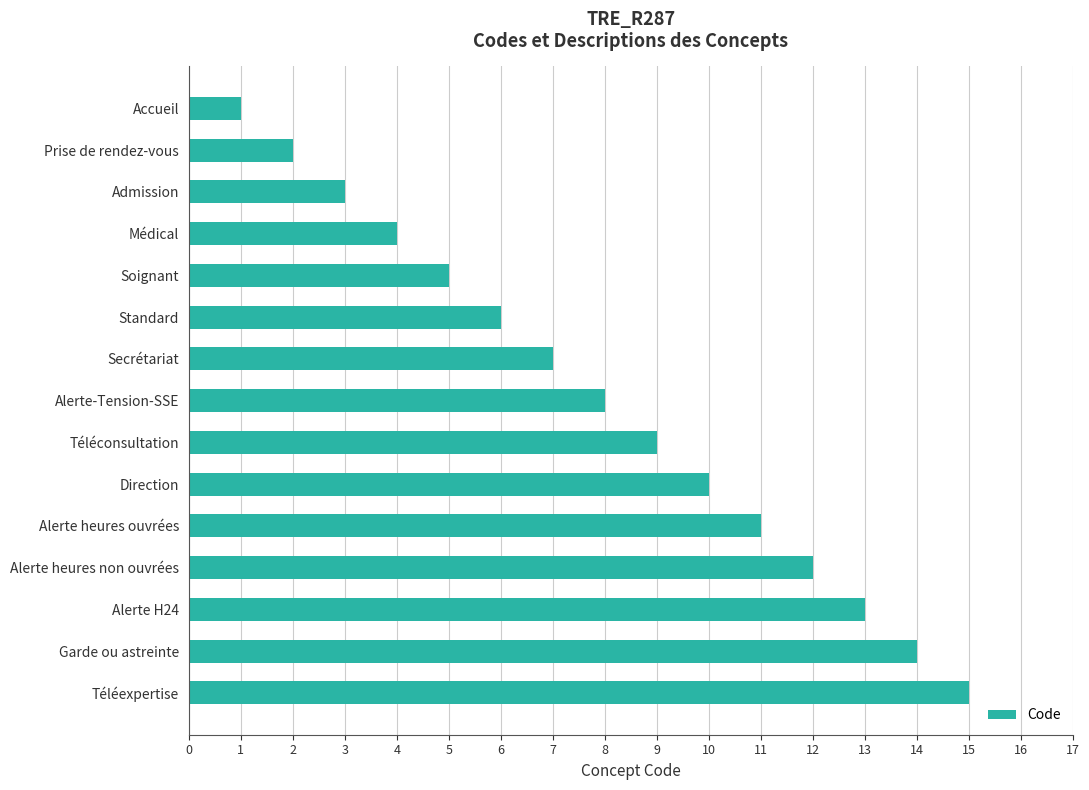

What is the sum of all values?

120